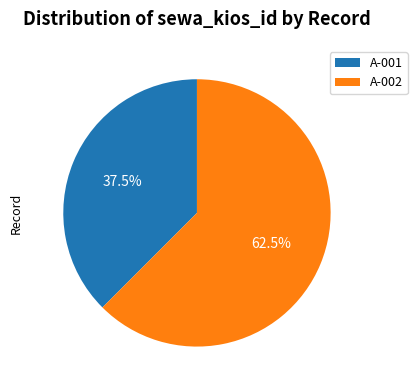

Count the number of slices in the pie.

2